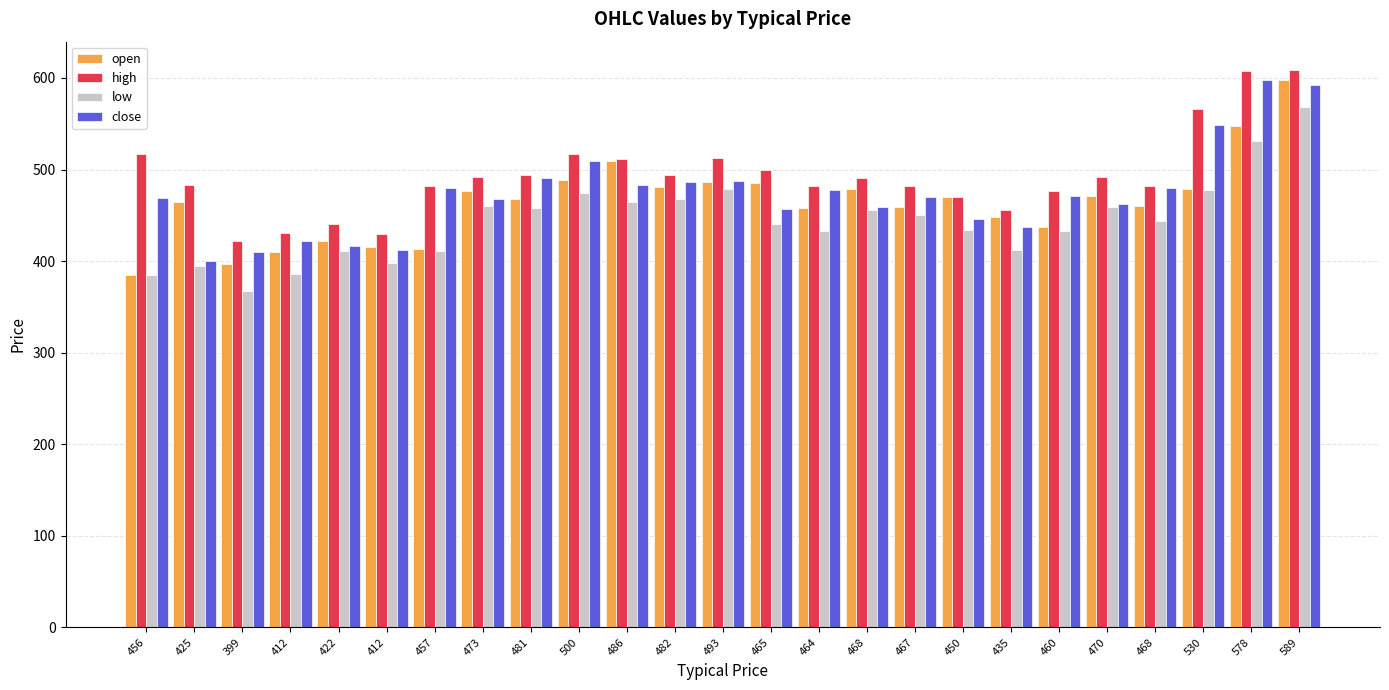

How many data points does each series have?

25